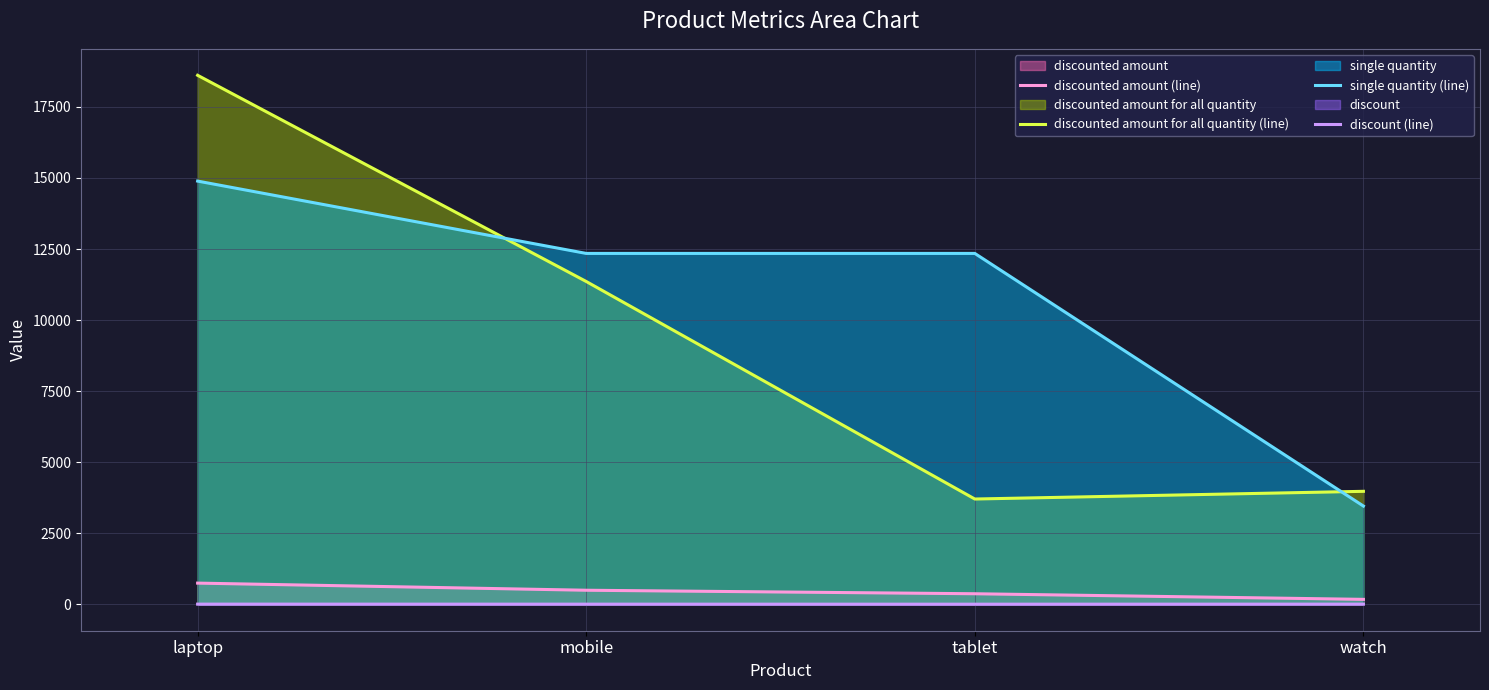

True or false: discount (line) and discounted amount for all quantity (line) cross at least once.

False